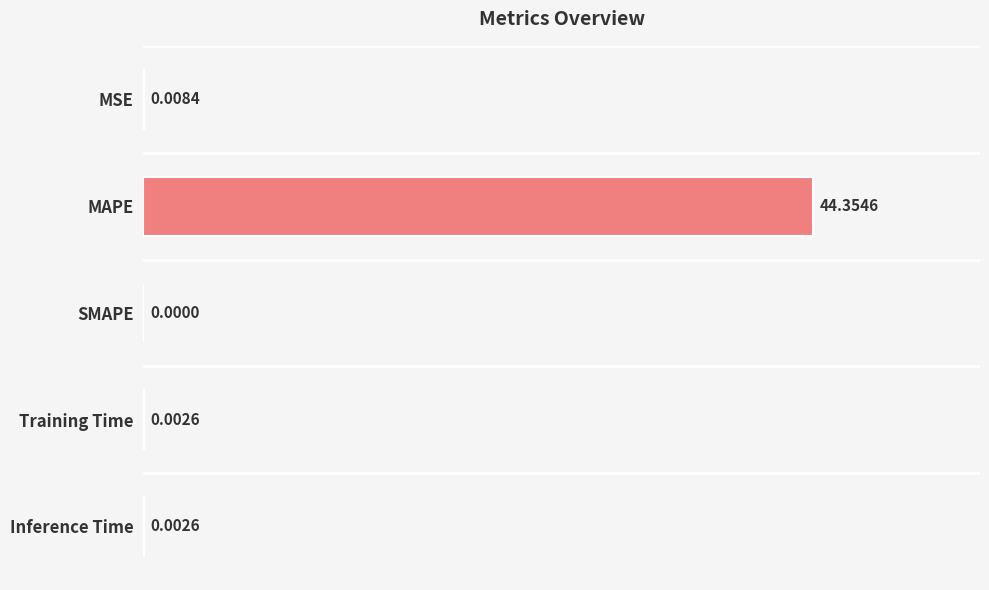

What is the average value?

8.9